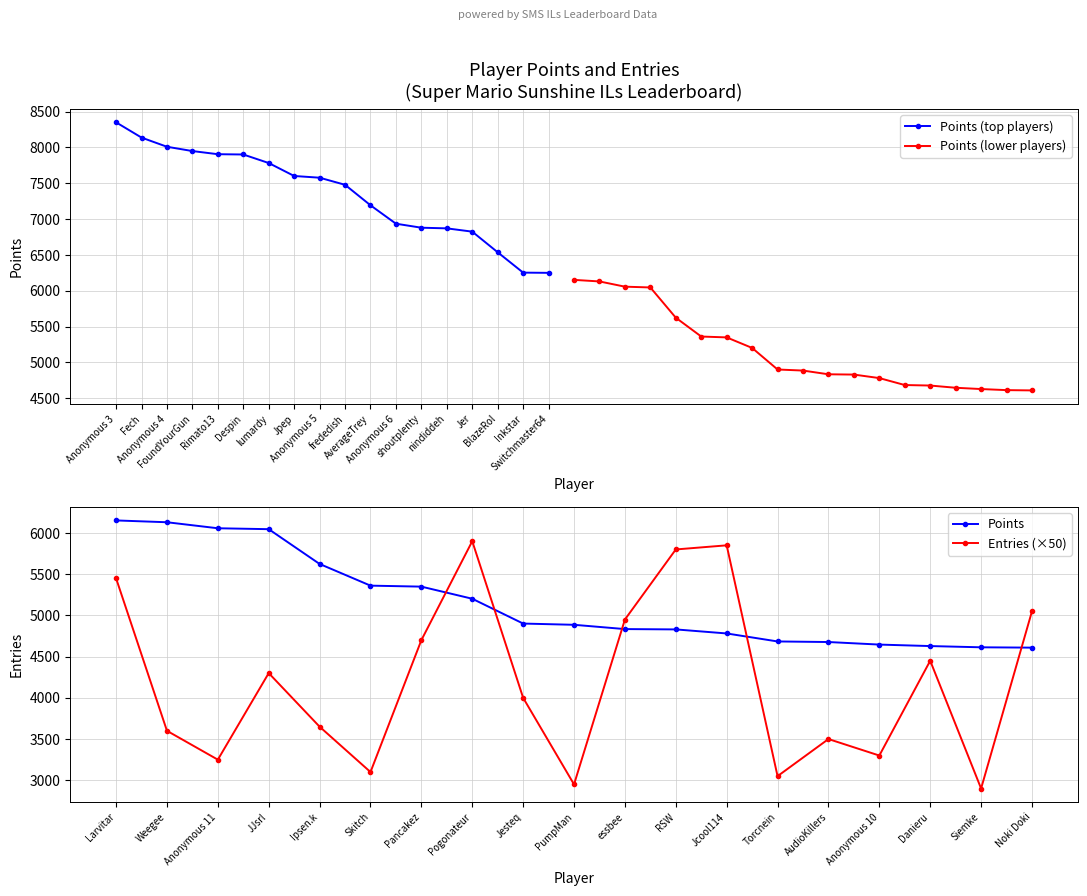

At how many categories does at least one series exceed 3489?

37